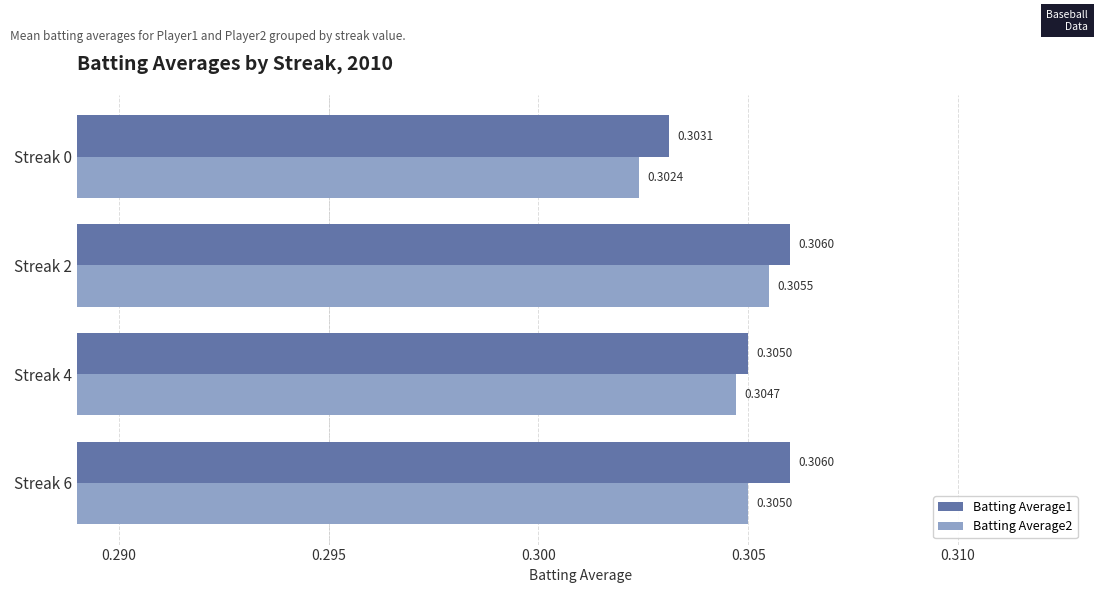

Which series has the widest spread of values?

Batting Average2